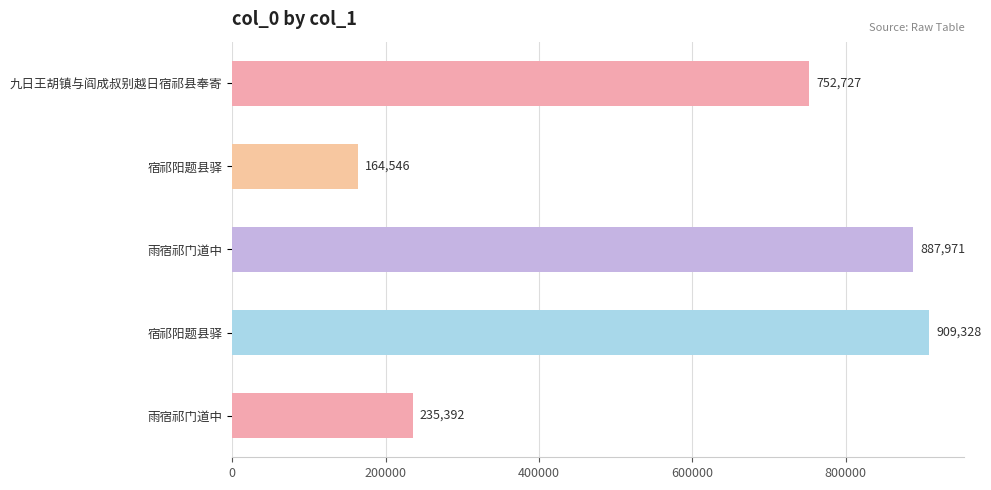

How many distinct data groups are displayed?

1